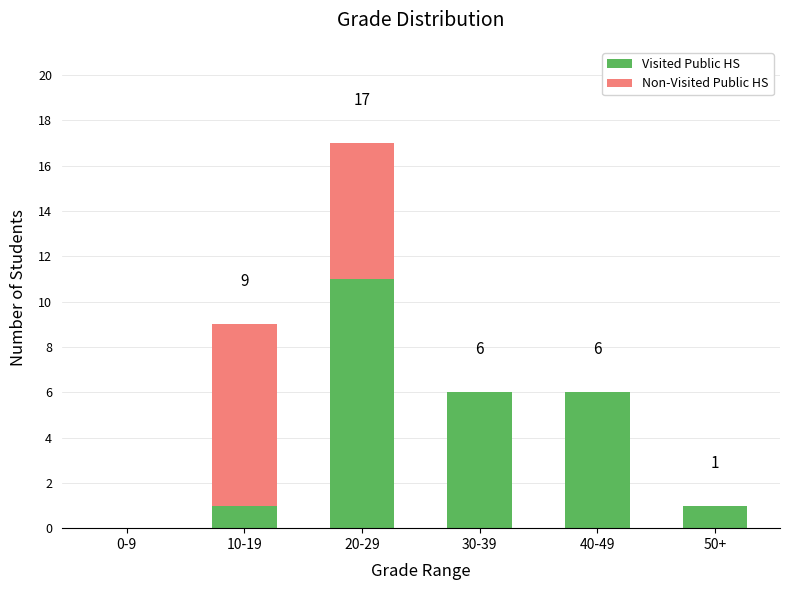

What is the maximum value for Visited Public HS?

11